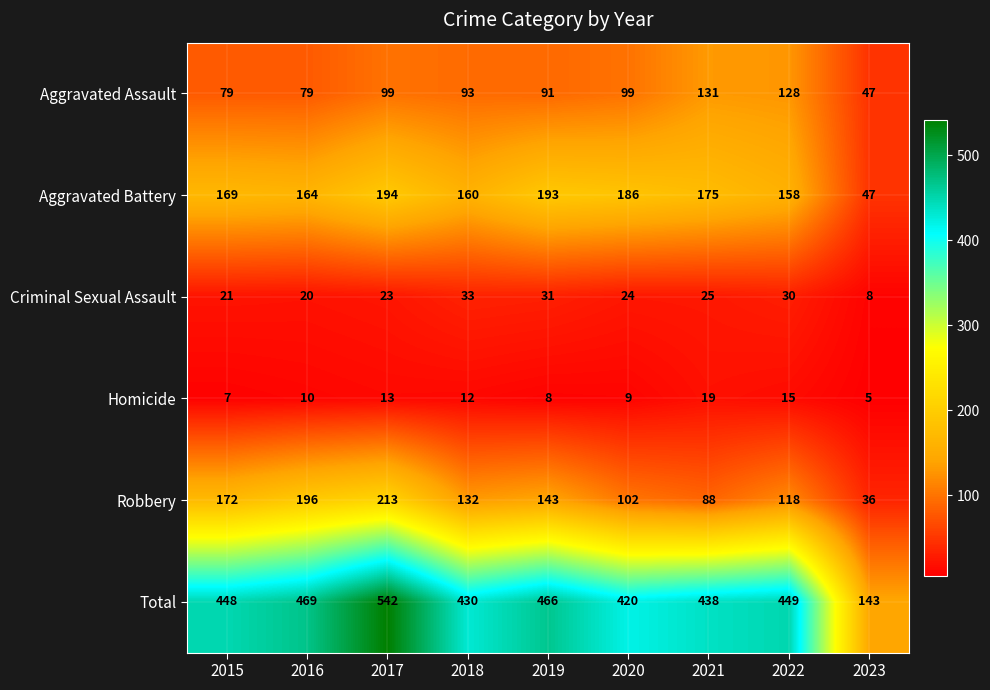

True or false: Criminal Sexual Assault has a value of 25 at 2021.

True